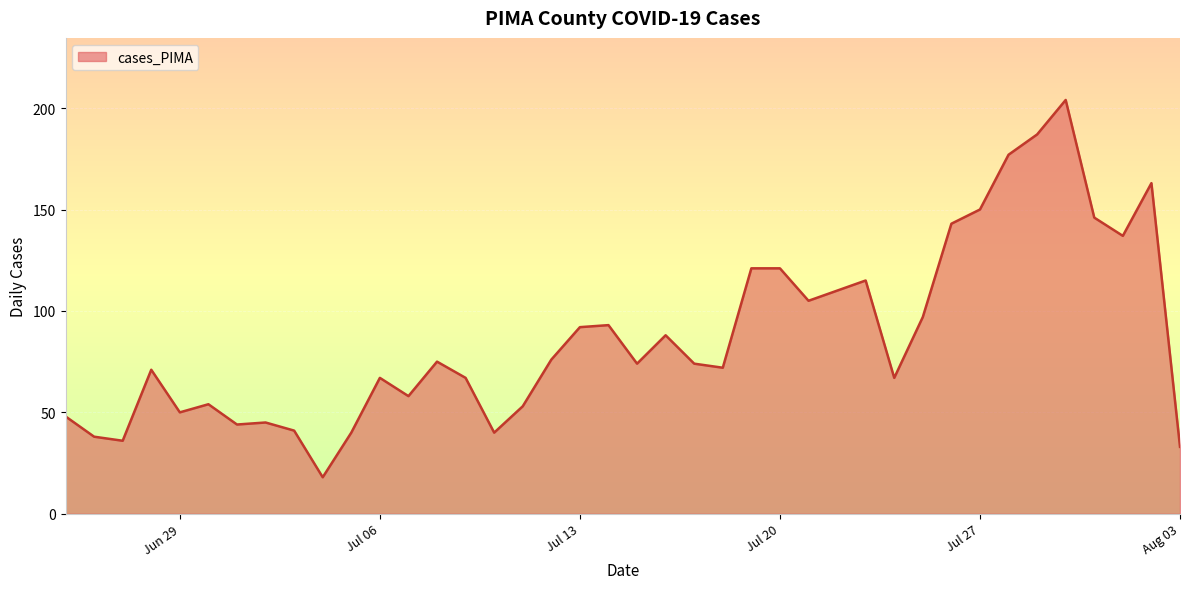

What is the difference between the maximum and minimum values?

186